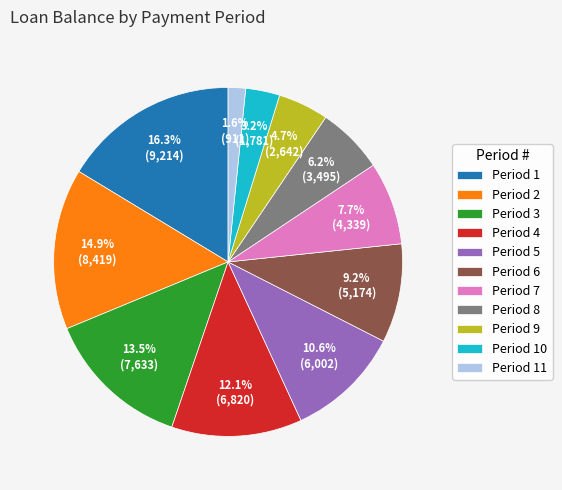

Count the number of slices in the pie.

11